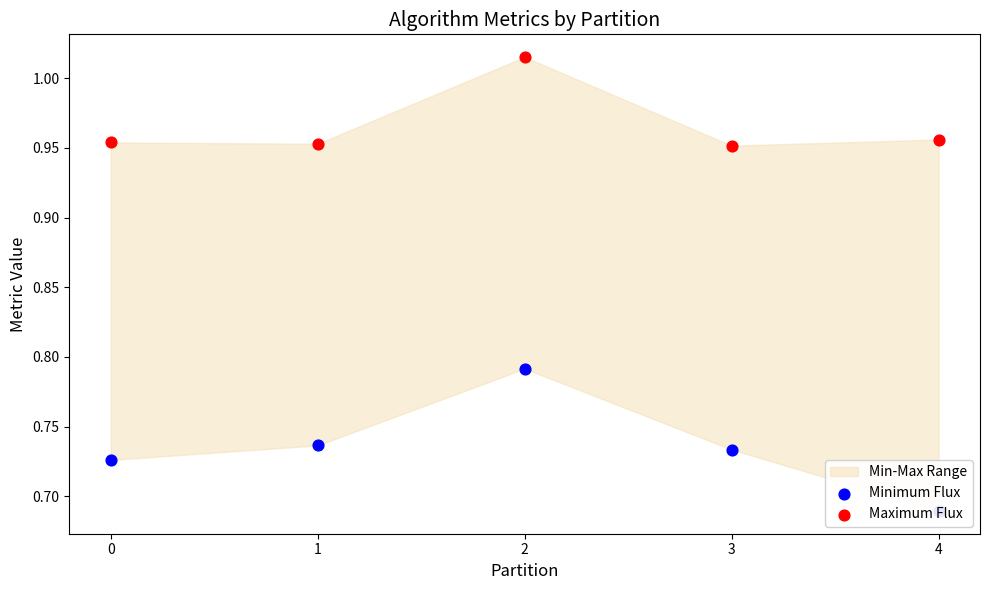

At which category is the sum across all series the highest?

2